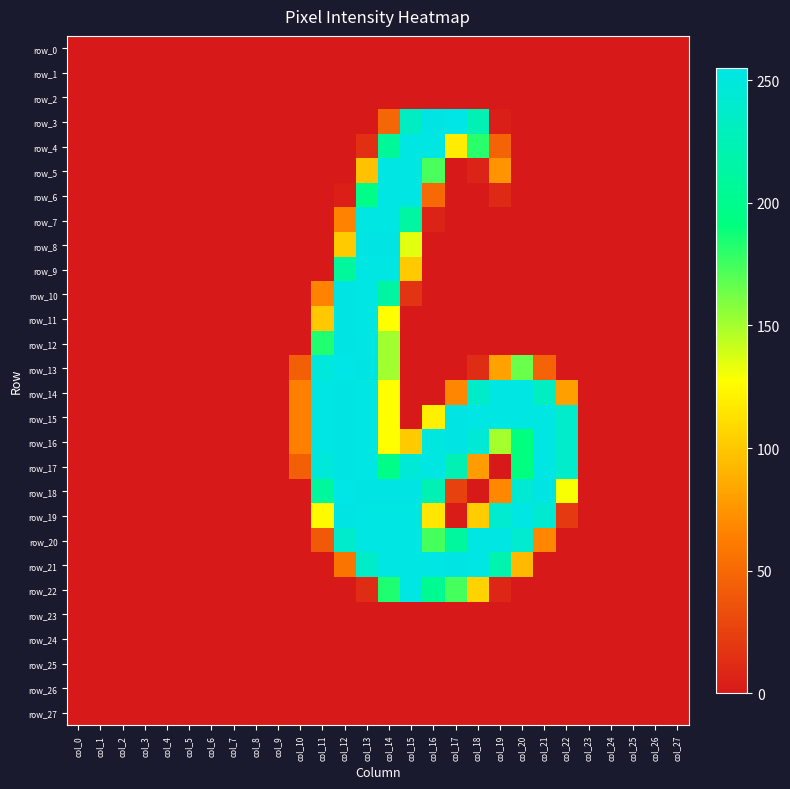

How many values in the row_13 series exceed 0?

9